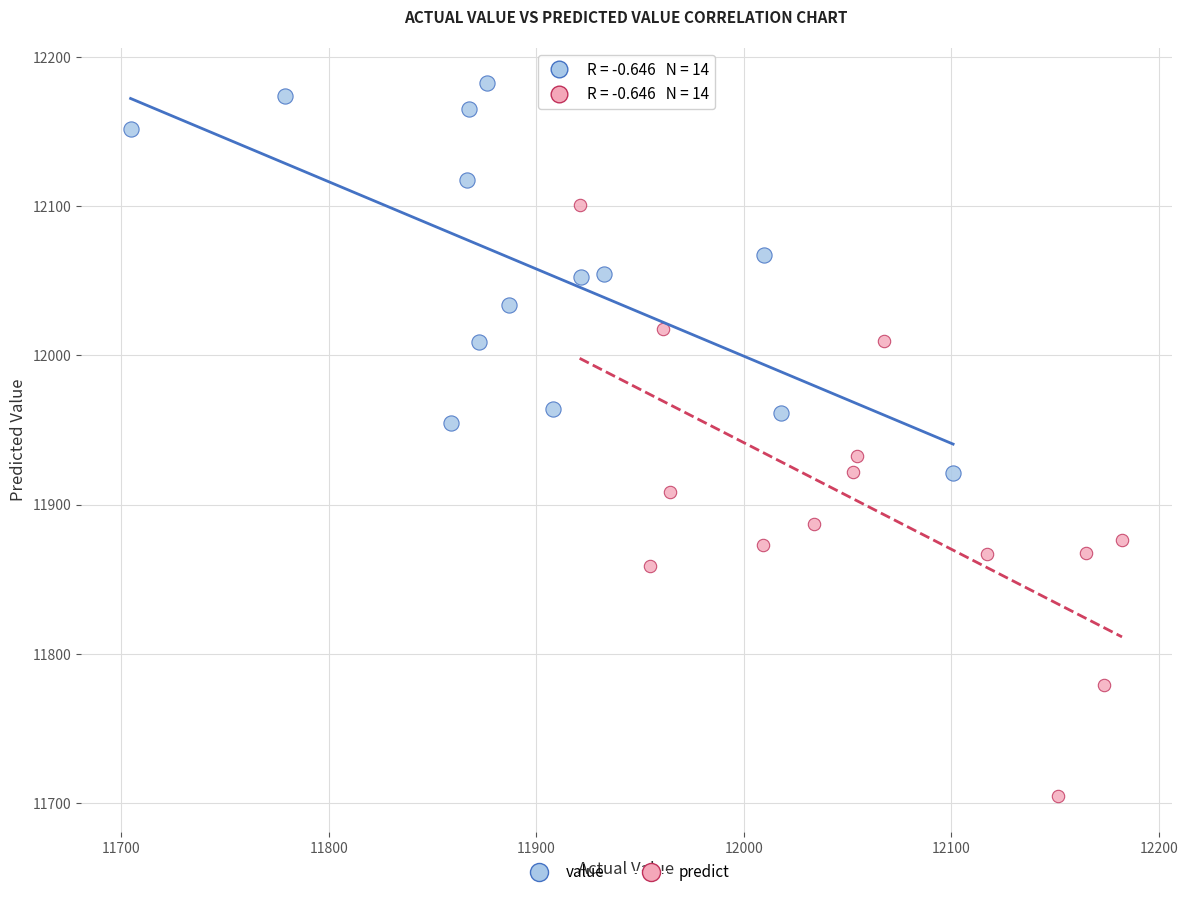

Which series has the widest spread of Y values?

predict